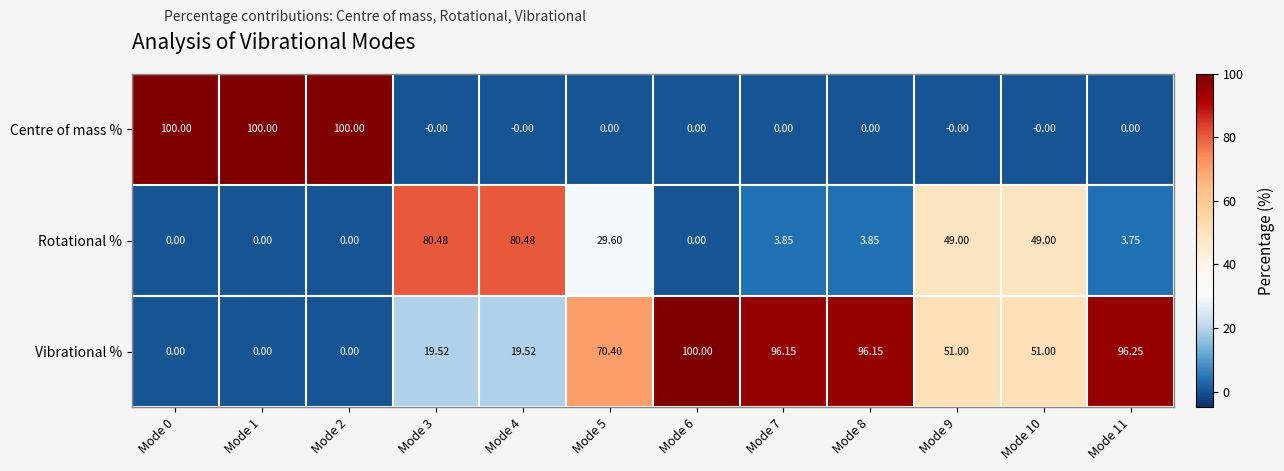

At Mode 5, list the series in order from smallest to largest.

Centre of mass %, Rotational %, Vibrational %